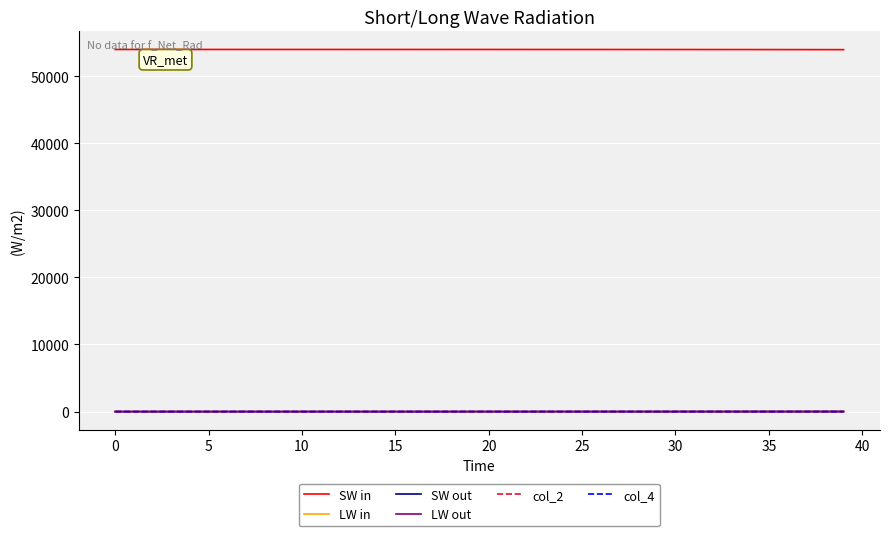

Is this an area chart (filled region under the line)?

No